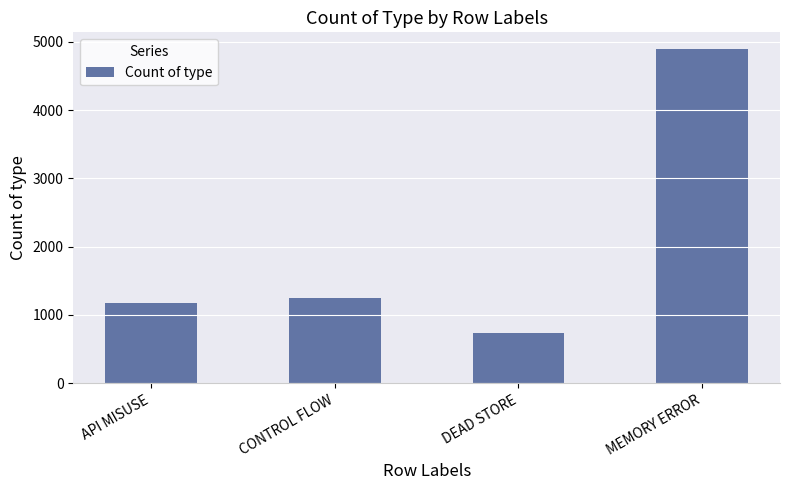

What is the difference between the values at API MISUSE and DEAD STORE?

452